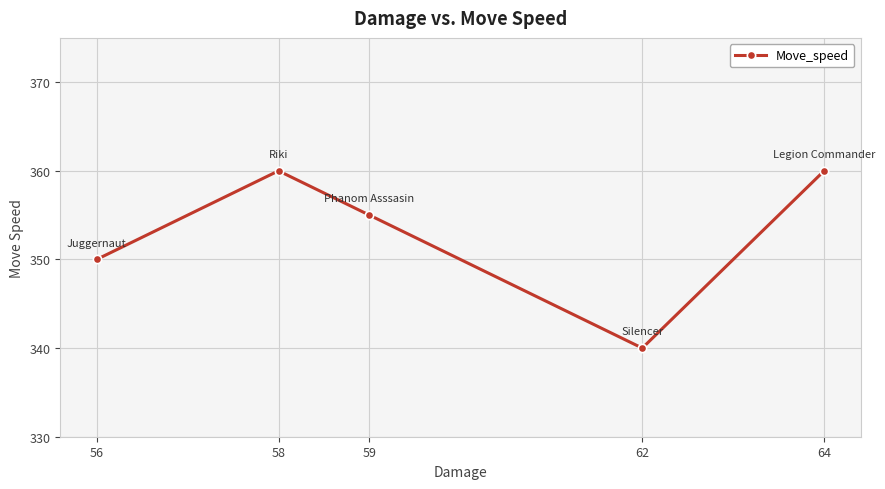

What is the change in value from 58 to 59?

-5